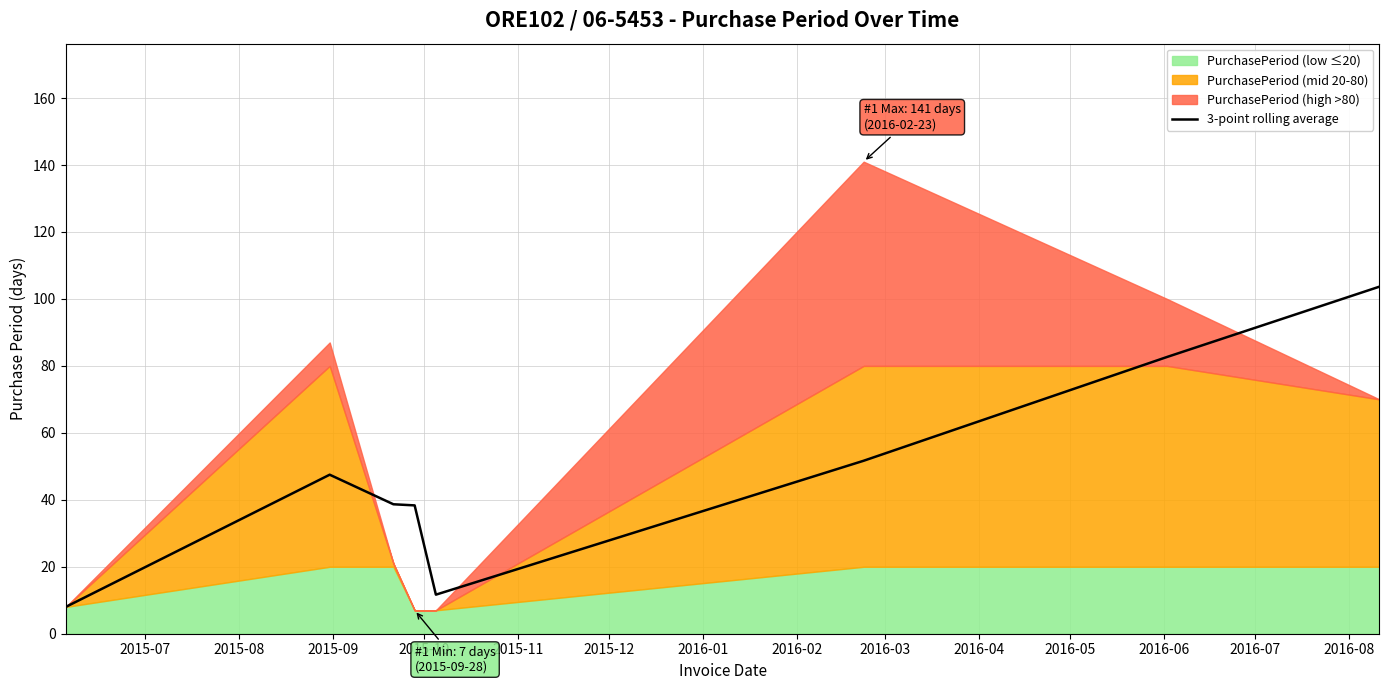

What is the maximum value for 3-point rolling average?

103.7